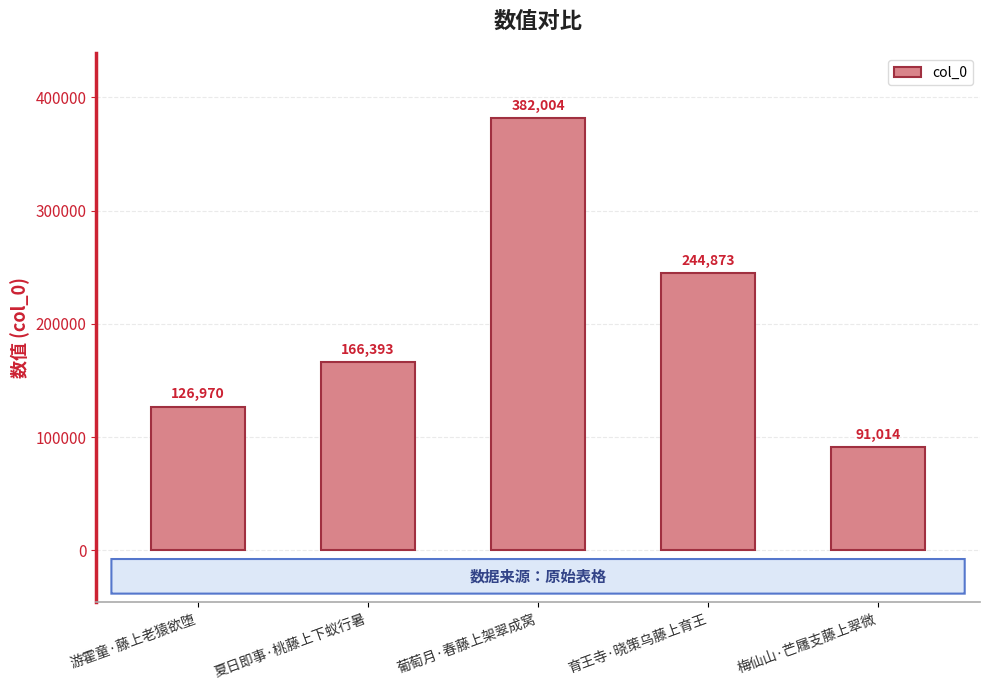

Rank the categories by value from highest to lowest.

葡萄月·春藤上架翠成窝, 育王寺·晓策乌藤上育王, 夏日即事·桃藤上下蚁行暑, 游霍童·藤上老猿欲堕, 梅仙山·芒屩支藤上翠微